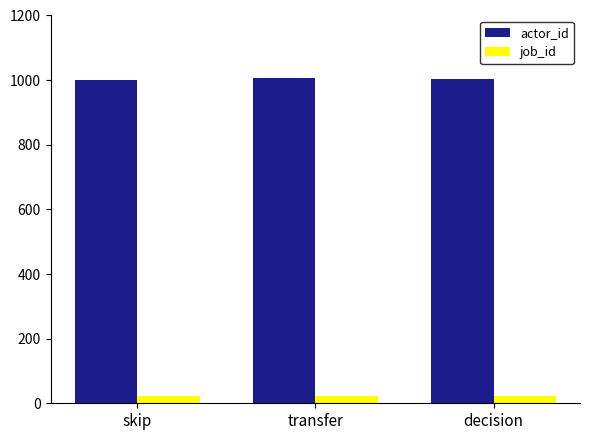

The value of actor_id at transfer is 1006. True or false?

True